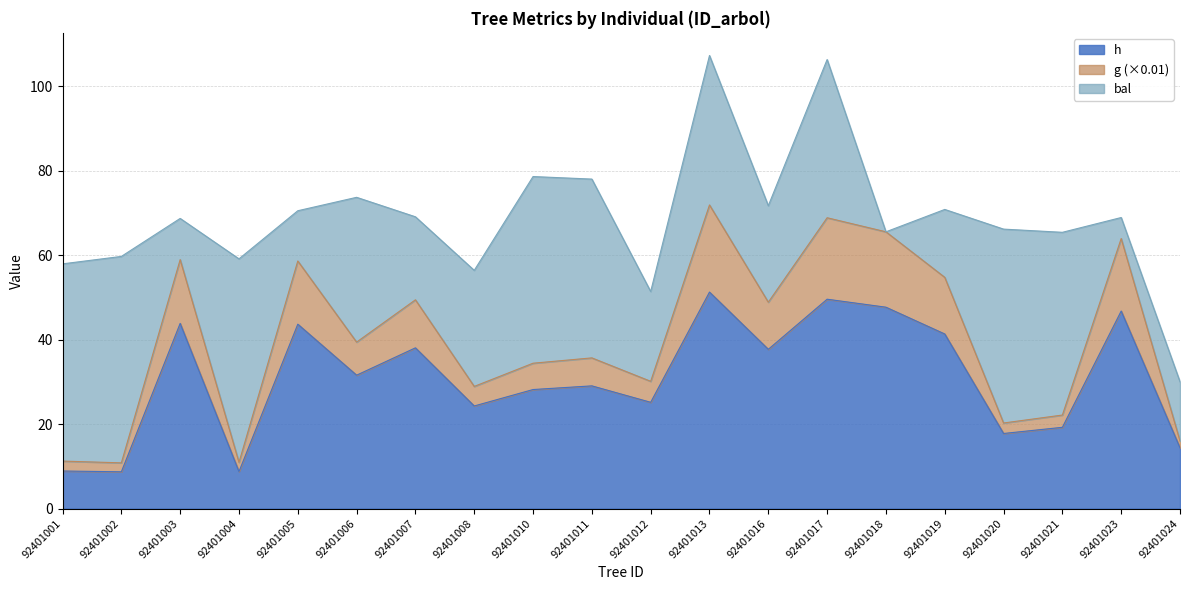

What are all the series names shown in the legend?

h, g (×0.01), bal